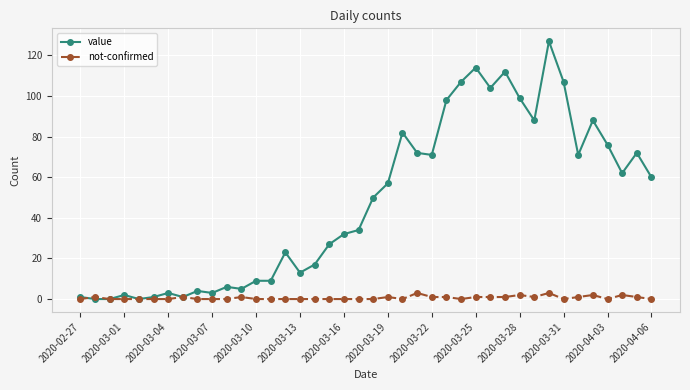

What is the maximum value for value?

127